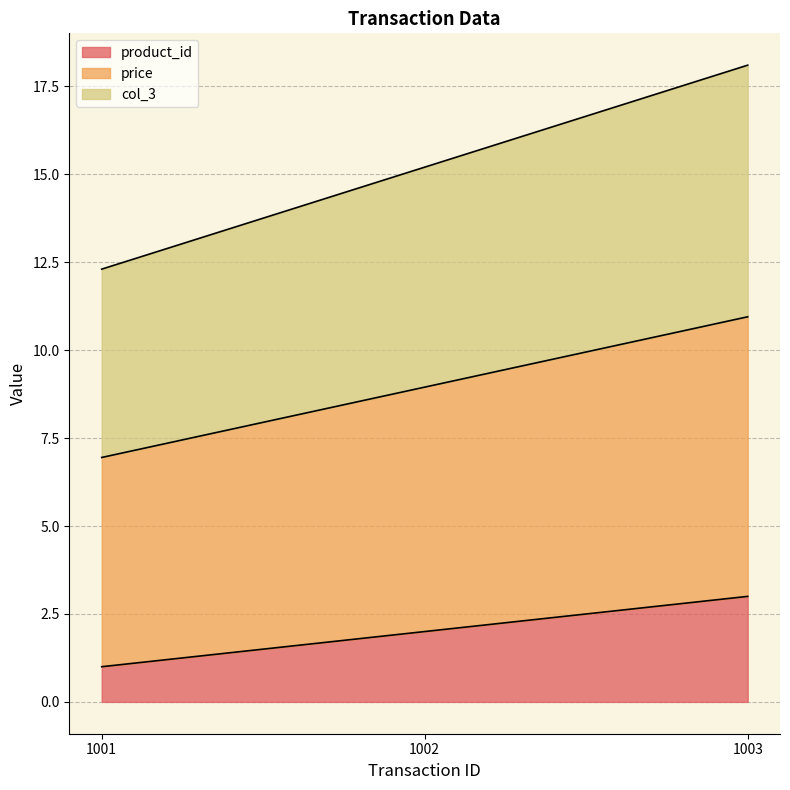

Which has a higher value, 1002 or 1001?

1002